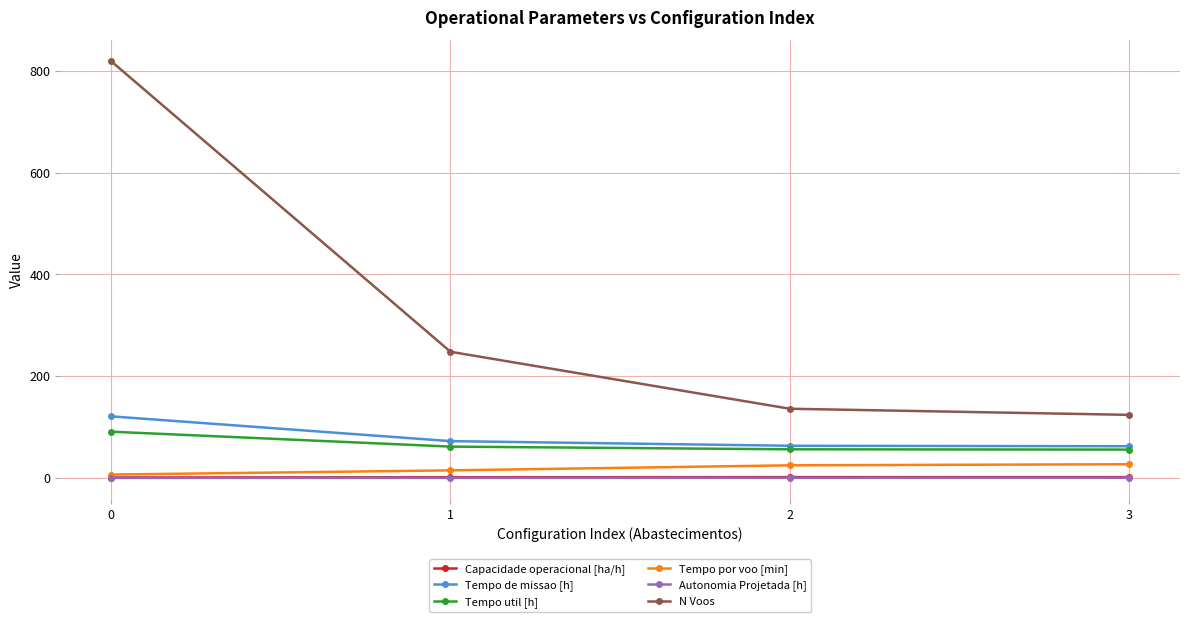

What is the greatest value displayed?

819.0